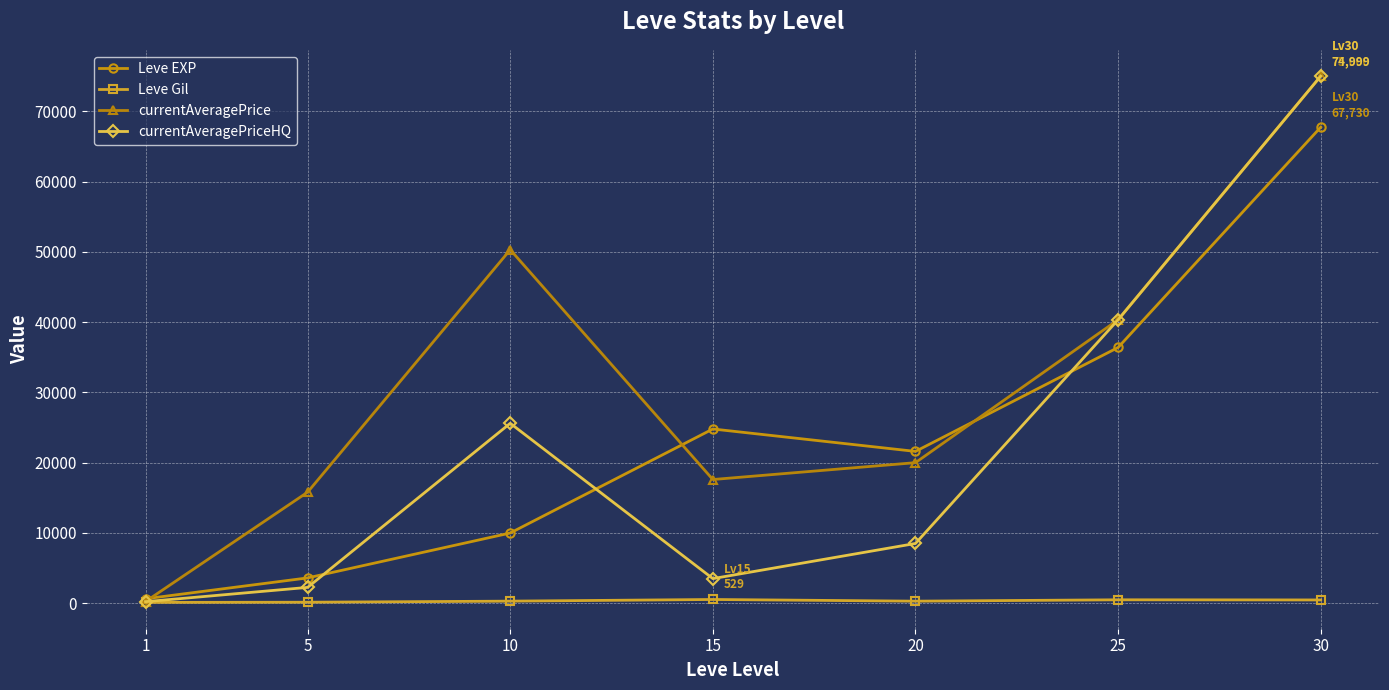

Read the currentAveragePrice value at 30.

74999.5